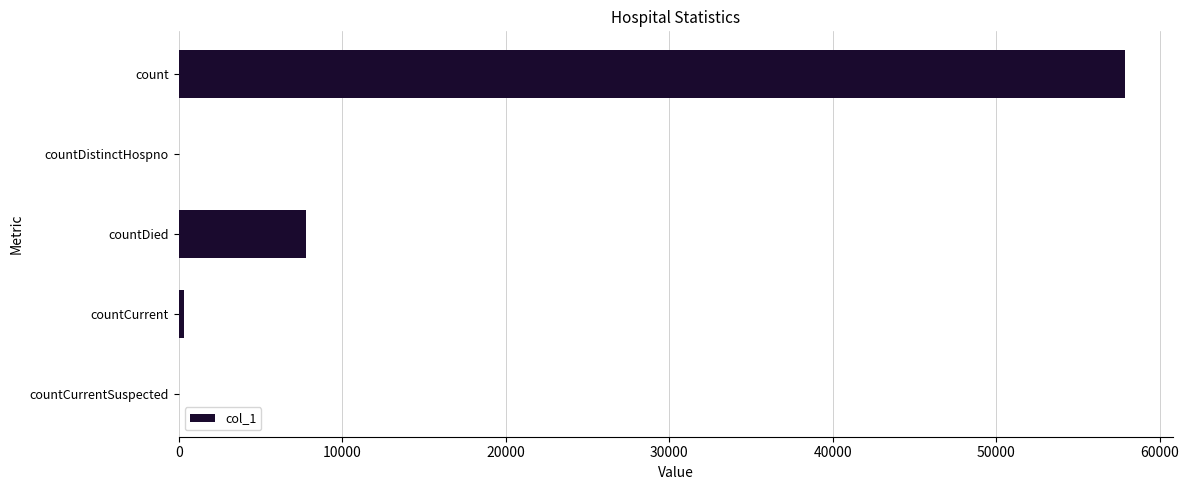

What is the average value?

13196